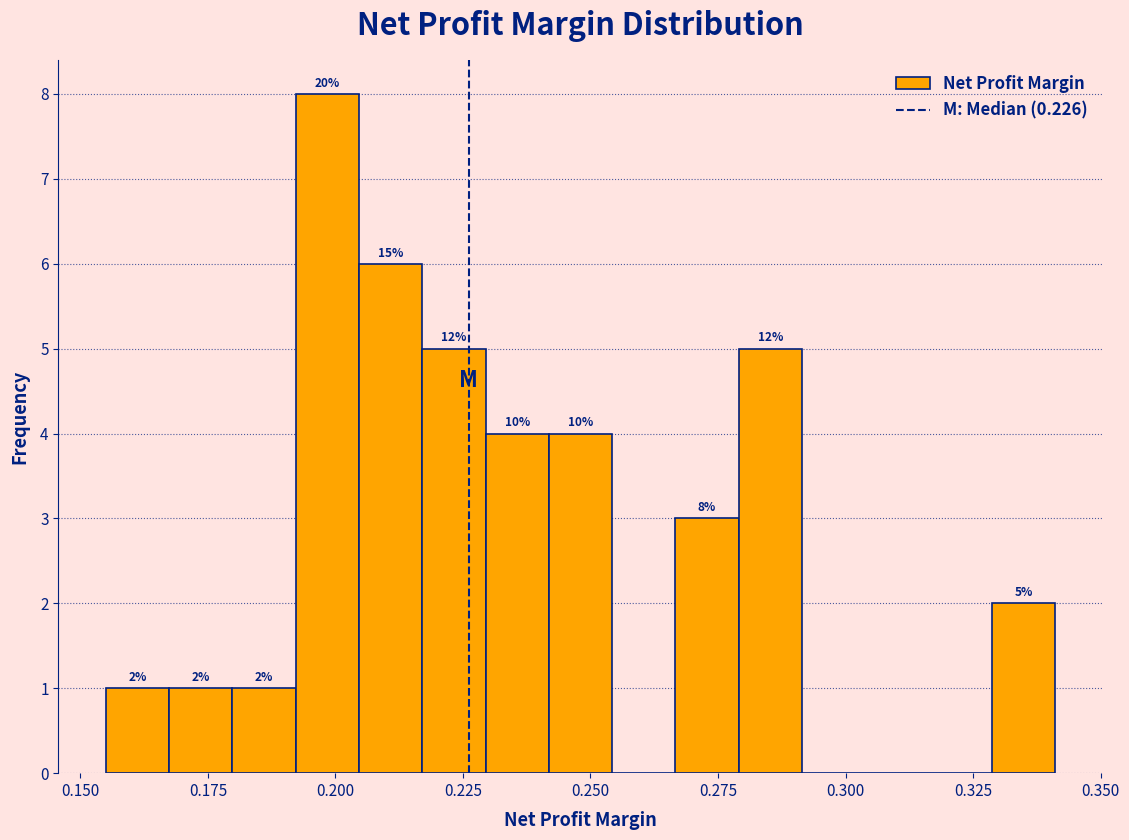

Read against the x-axis, roughly where is the centre of the tallest bar?

0.200